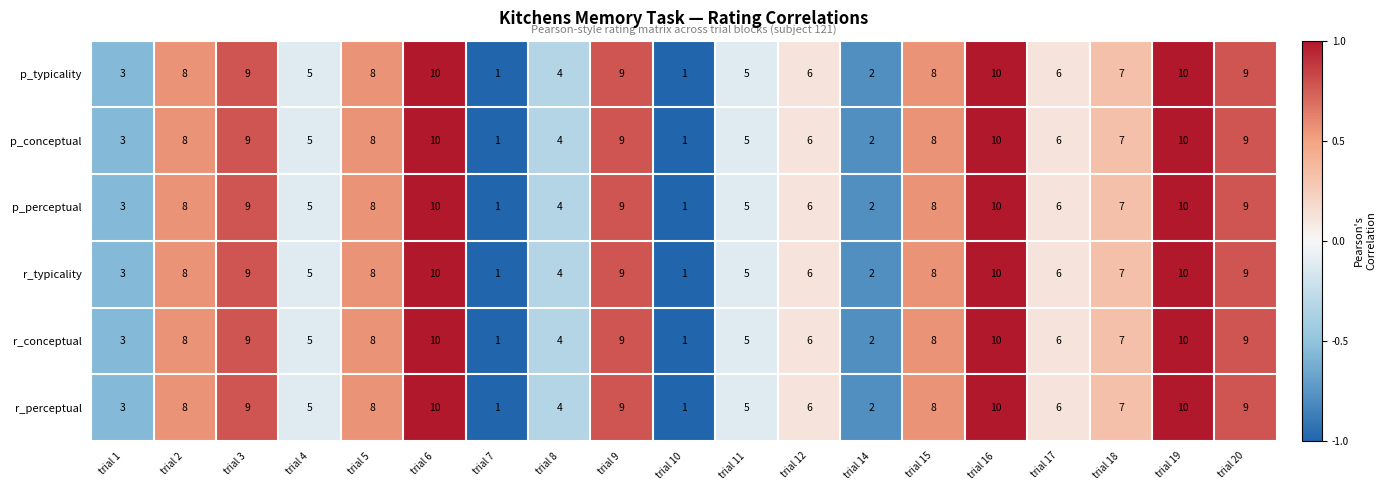

How many p_typicality values are between 4 and 9?

12